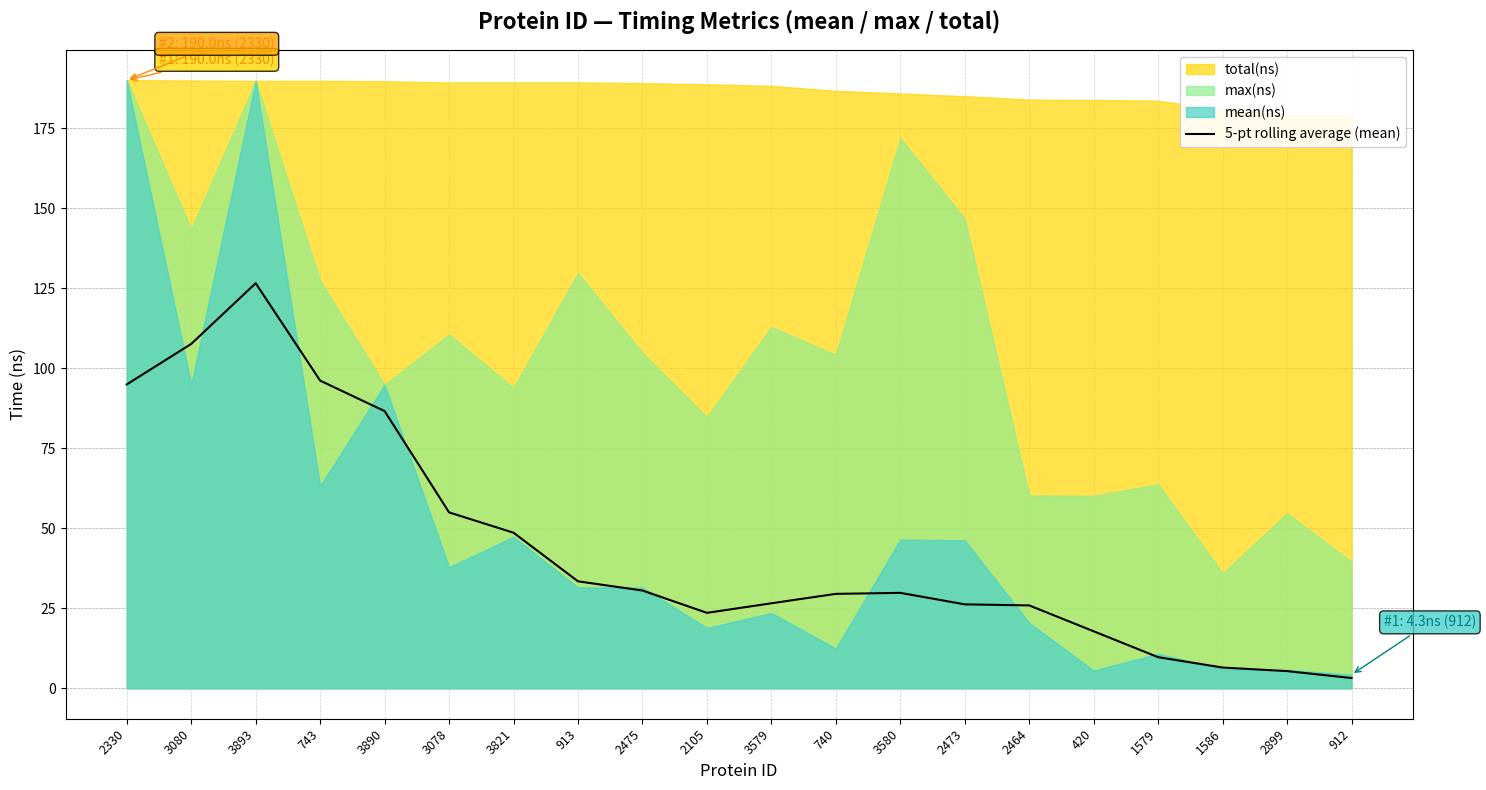

What is the minimum value shown in the chart?

3.2